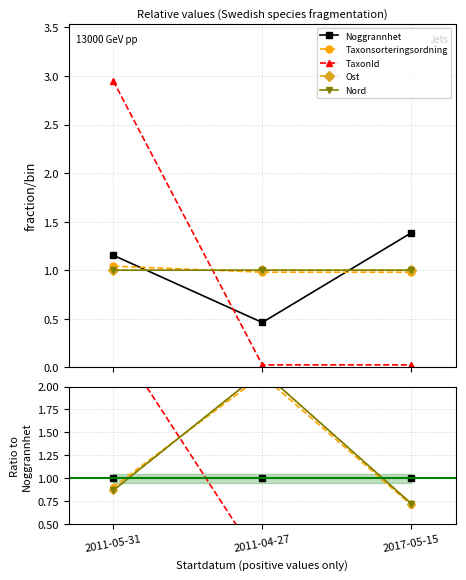

Does the chart have visible grid lines?

Yes